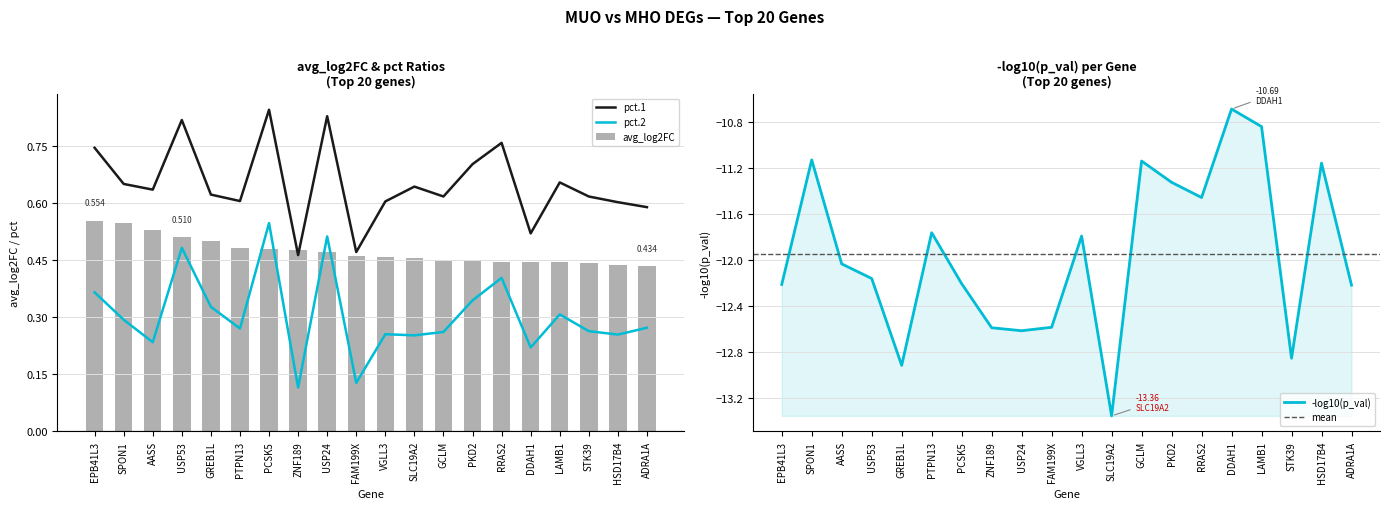

Reading left to right, transcribe all the data shown in this chart.

avg_log2FC: 0.6	0.5	0.5	0.5	0.5	0.5	0.5	0.5	0.5	0.5	0.5	0.5	0.4	0.4	0.4	0.4	0.4	0.4	0.4	0.4
pct.1: 0.7	0.7	0.6	0.8	0.6	0.6	0.8	0.5	0.8	0.5	0.6	0.6	0.6	0.7	0.8	0.5	0.7	0.6	0.6	0.6
pct.2: 0.4	0.3	0.2	0.5	0.3	0.3	0.5	0.1	0.5	0.1	0.3	0.3	0.3	0.3	0.4	0.2	0.3	0.3	0.3	0.3